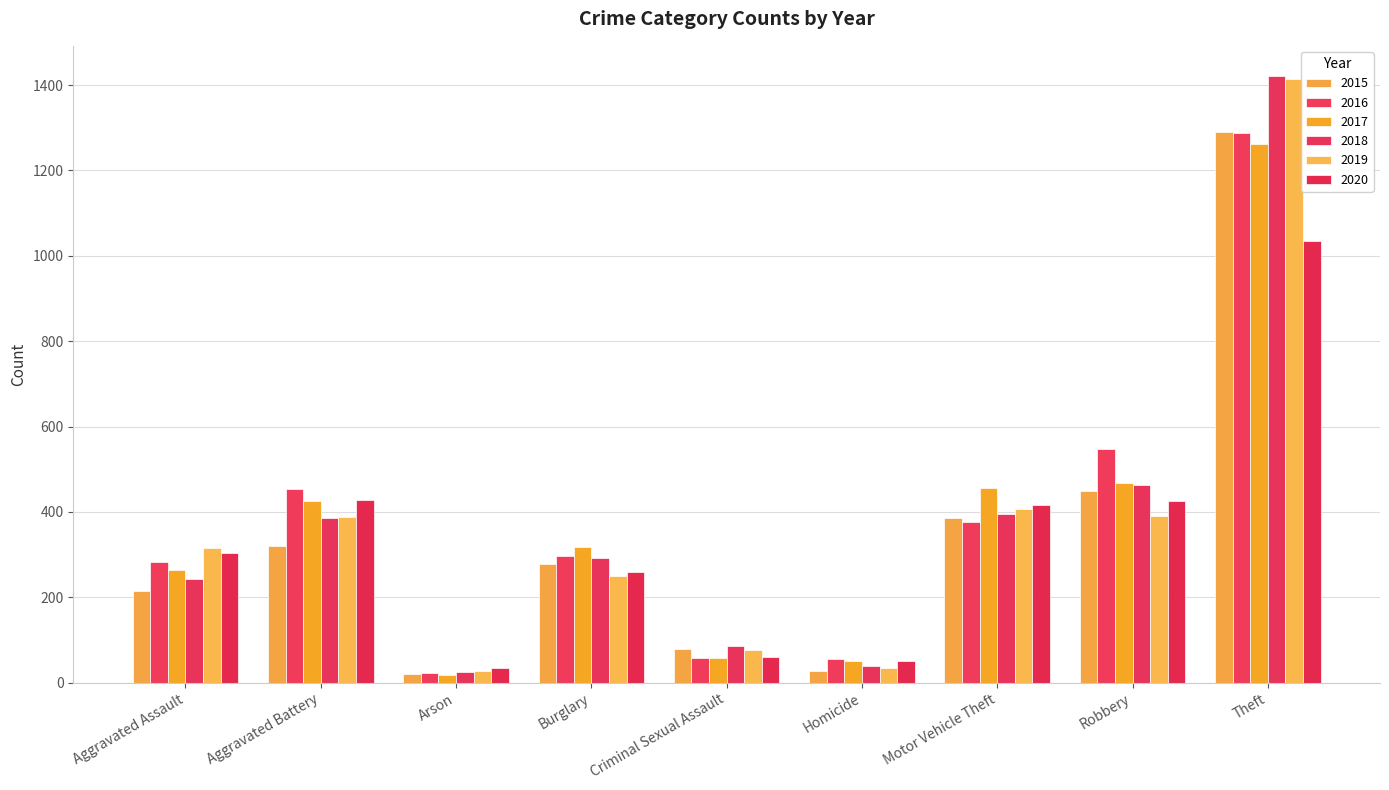

The value of 2018 at Aggravated Battery is 654. True or false?

False